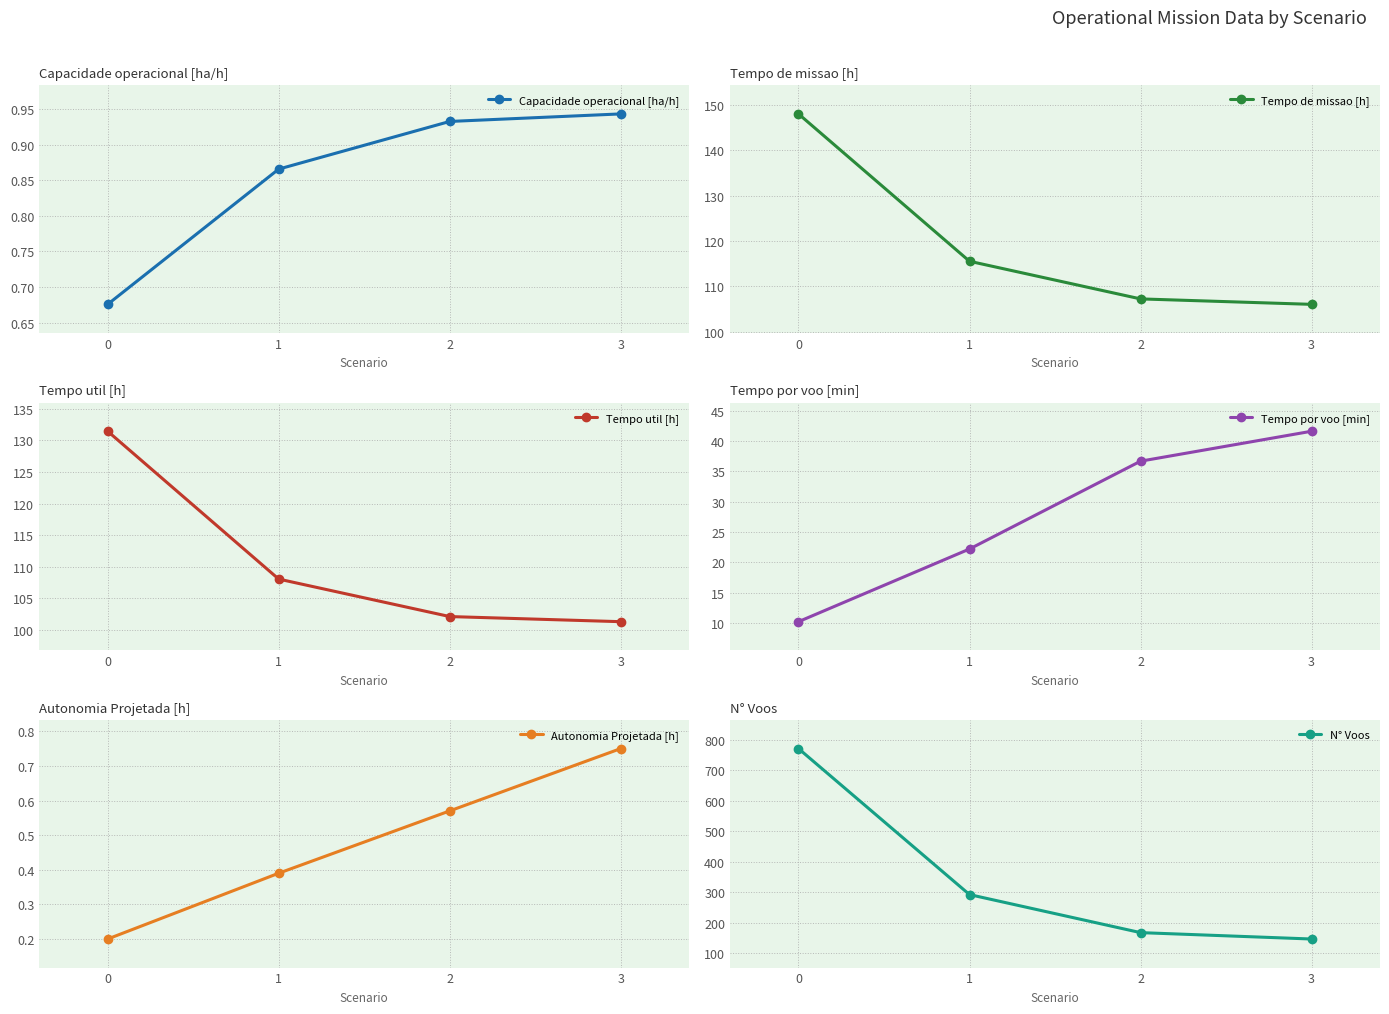

Rank the series at 1 from lowest to highest value.

Autonomia Projetada [h], Capacidade operacional [ha/h], Tempo por voo [min], Tempo util [h], Tempo de missao [h], N° Voos